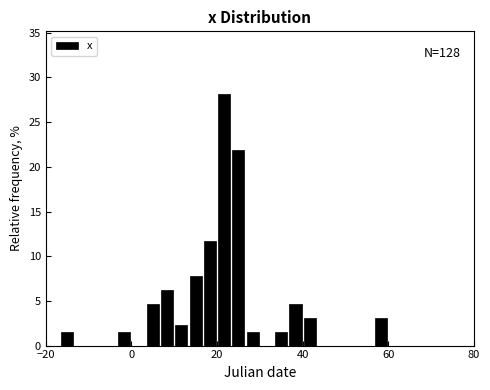

Read against the x-axis, roughly where is the centre of the tallest bar?

22